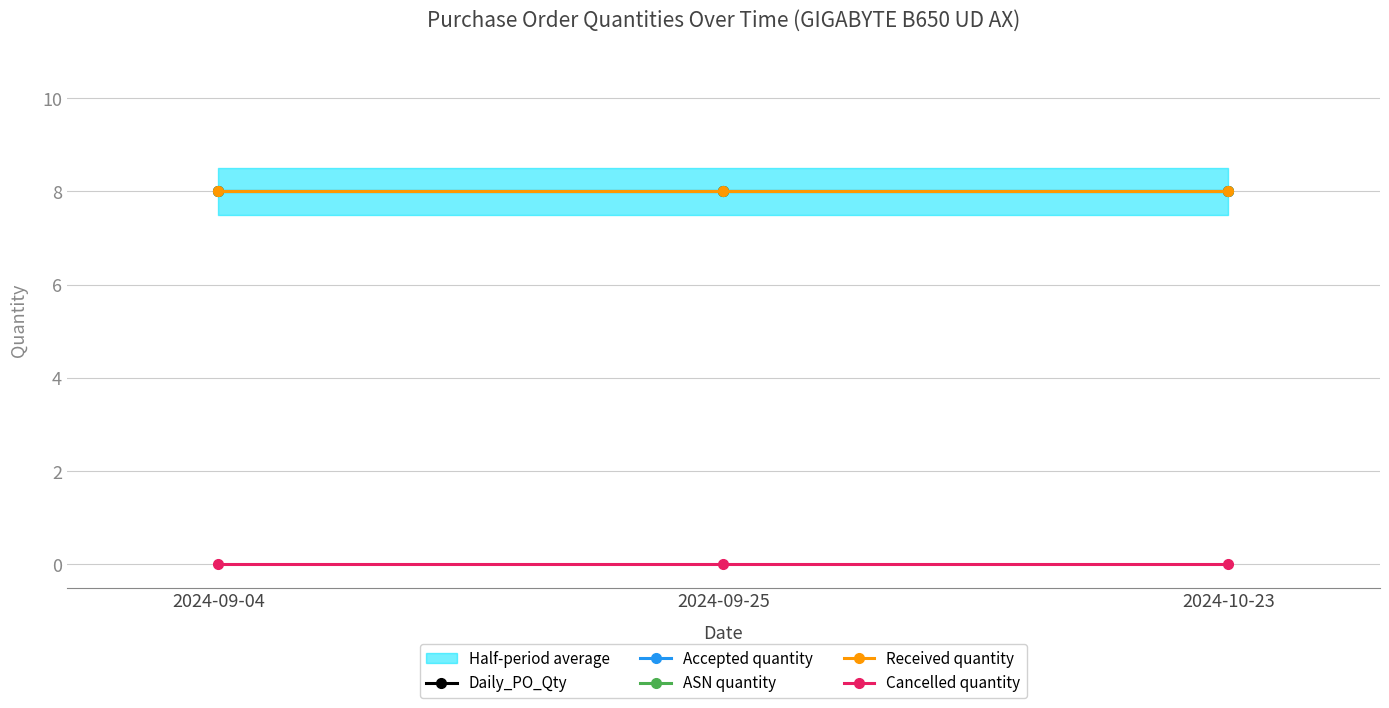

Reading left to right, transcribe all the data shown in this chart.

Daily_PO_Qty: 2024-09-04=8	2024-09-25=8	2024-10-23=8
Accepted quantity: 2024-09-04=8	2024-09-25=8	2024-10-23=8
ASN quantity: 2024-09-04=8	2024-09-25=8	2024-10-23=8
Received quantity: 2024-09-04=8	2024-09-25=8	2024-10-23=8
Cancelled quantity: 2024-09-04=0	2024-09-25=0	2024-10-23=0